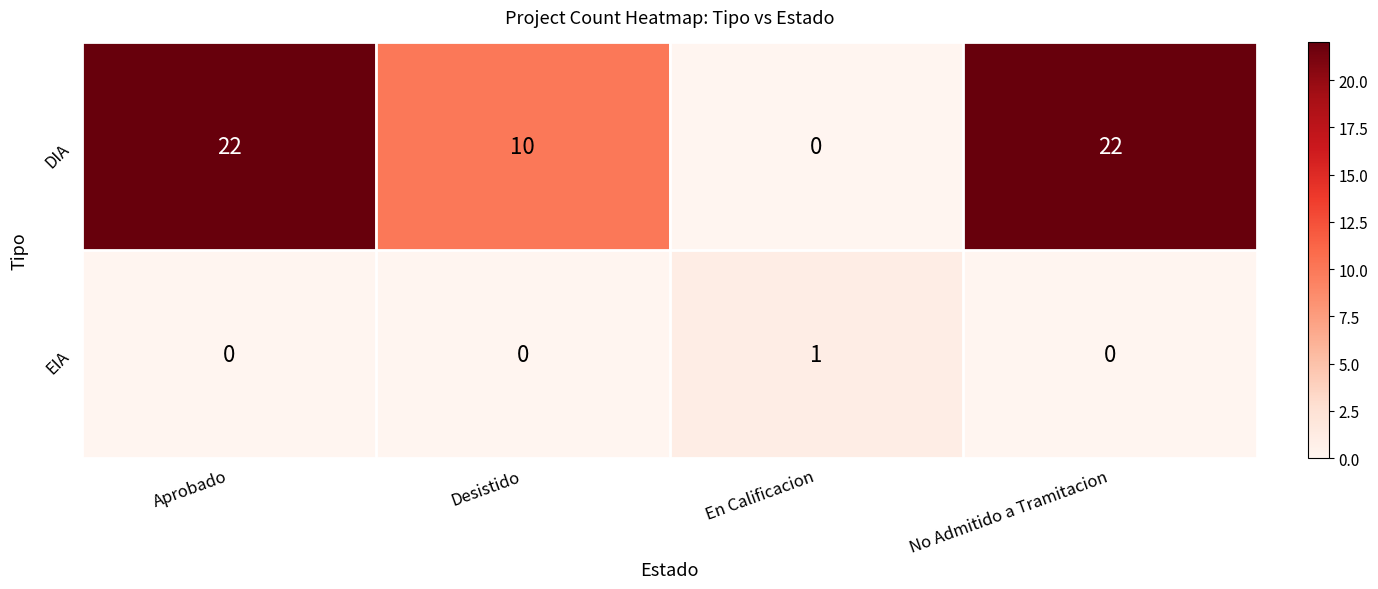

Where is DIA nearest to the value 11?

Desistido